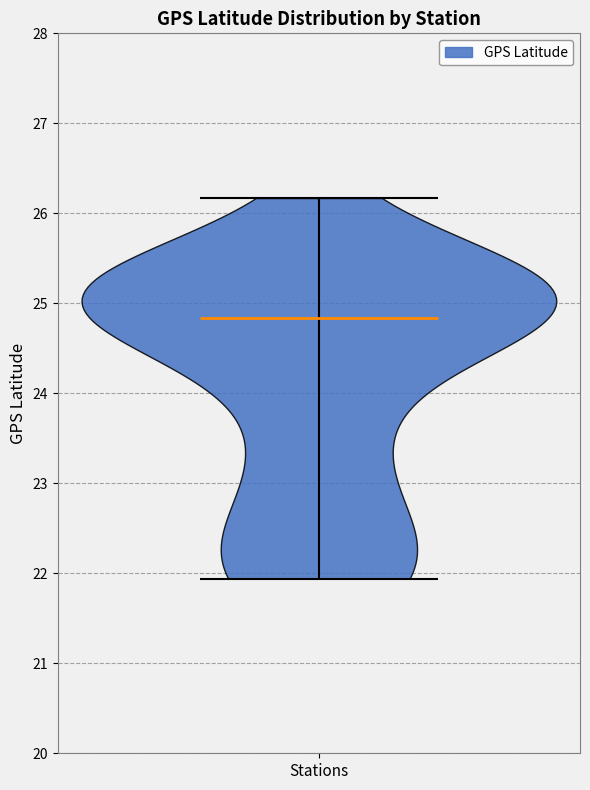

Read this violin plot against the y-axis: where its median line is, and the lowest and highest points the violin reaches. The values are not printed on the chart, so give them approximately, as read against the axis.

median line 24.8, lowest point 21.9, highest point 26.2